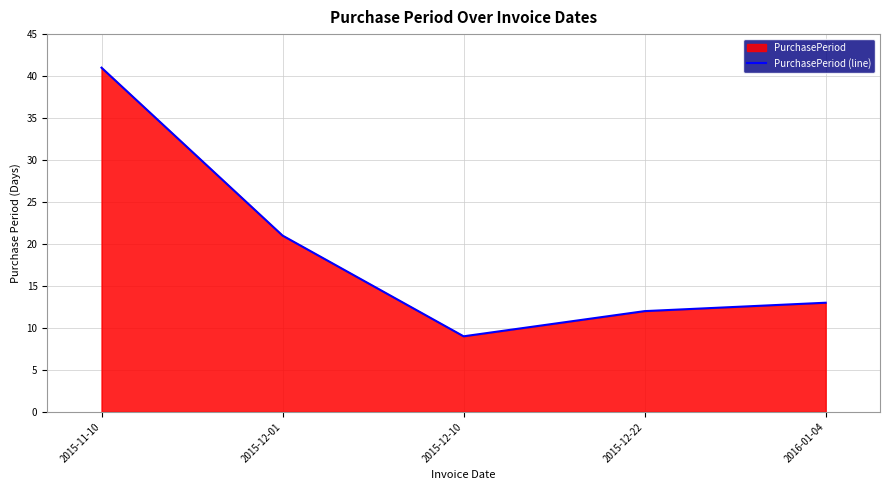

What is the label of the 4th point from the right?

2015-12-01